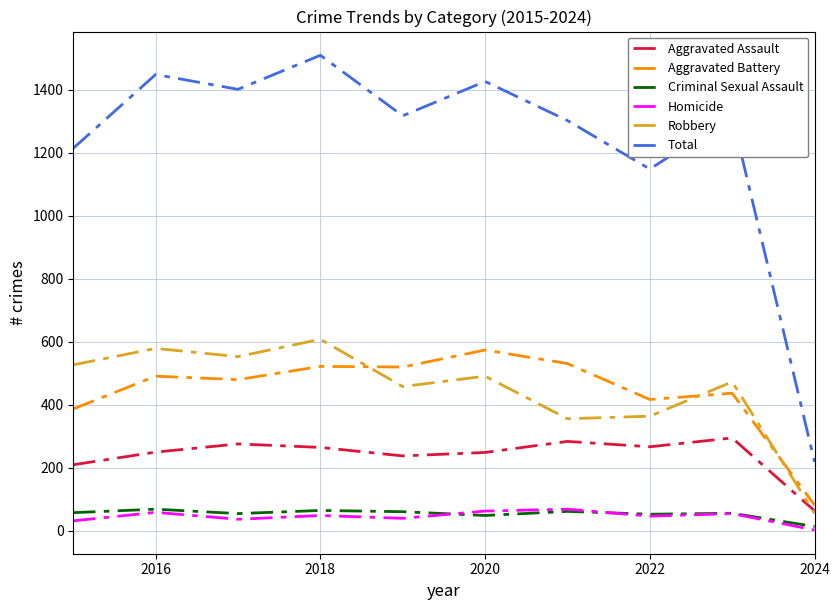

True or false: Total and Robbery intersect in this chart.

False